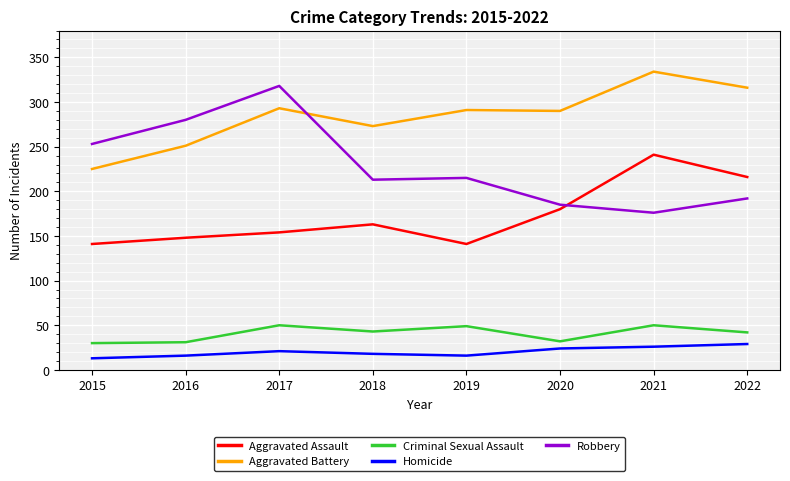

At which category does the chart reach its peak across all series?

2021